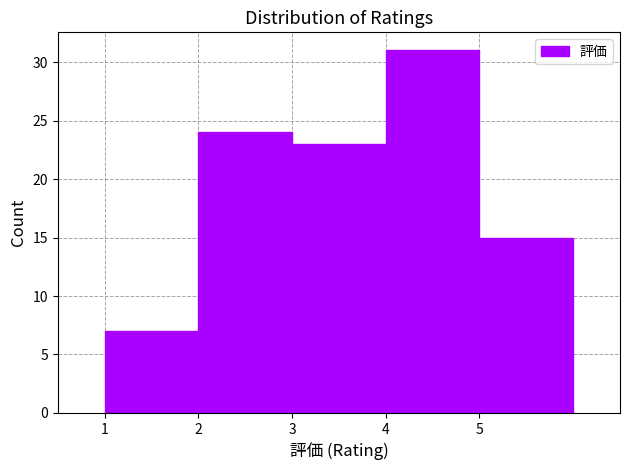

Reading left to right, list every bar in this chart as the range it spans on the x-axis followed by its height. The values are not printed on the chart, so give them approximately, as read against the axis.

1 to 2: 7
2 to 3: 24
3 to 4: 23
4 to 5: 31
5 to 6: 15